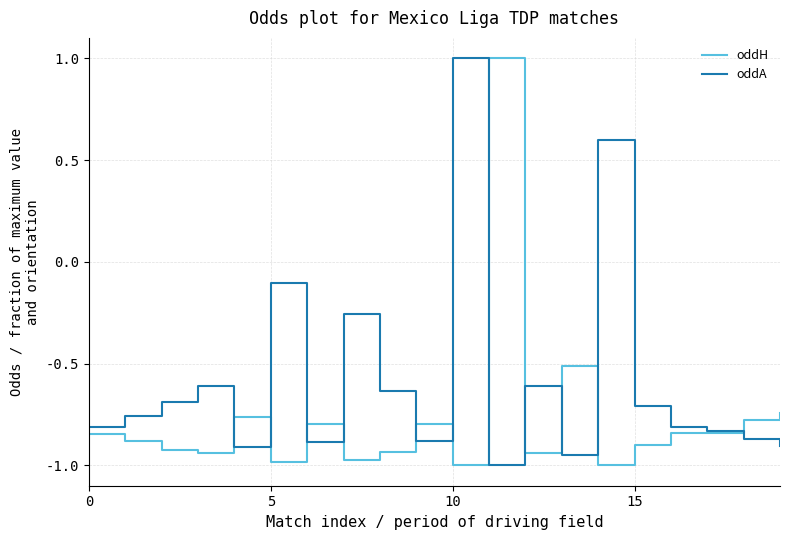

Which has a higher value, 18 or 13?

13